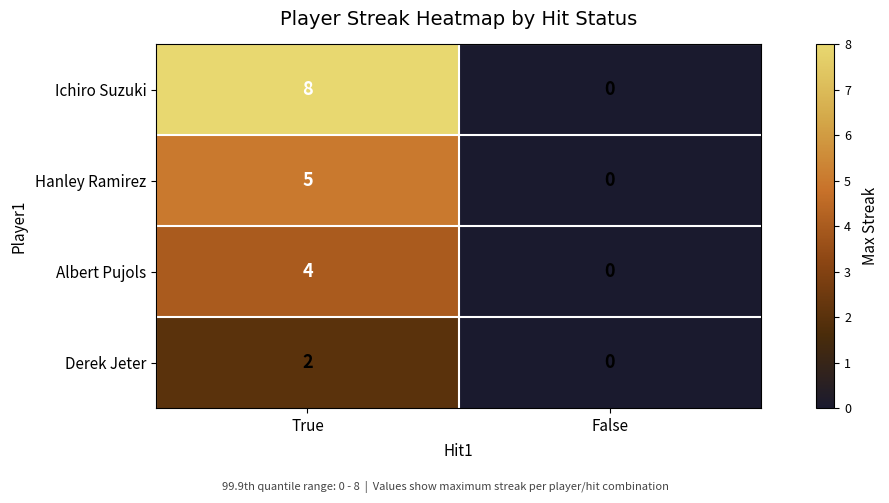

True or false: Derek Jeter has a value of 0 at False.

True